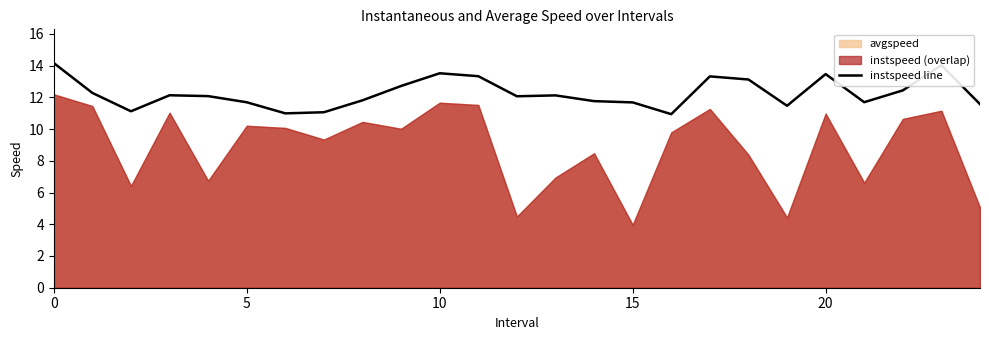

What is the highest value of the instspeed line series?

14.2